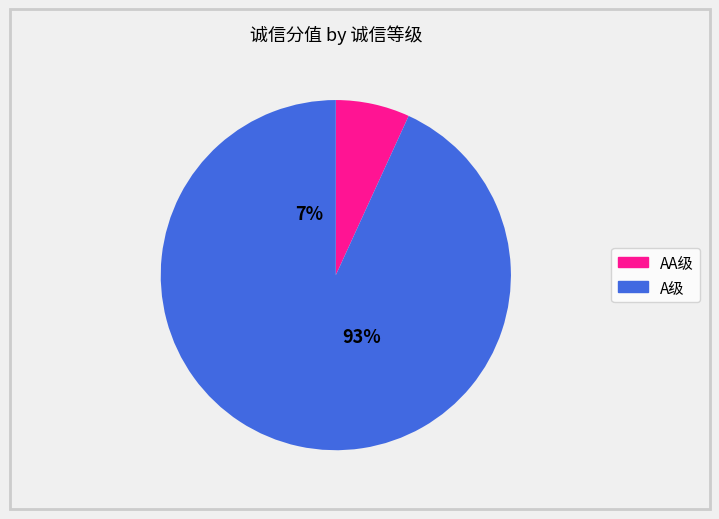

Between 10 and 32, which is larger?

10